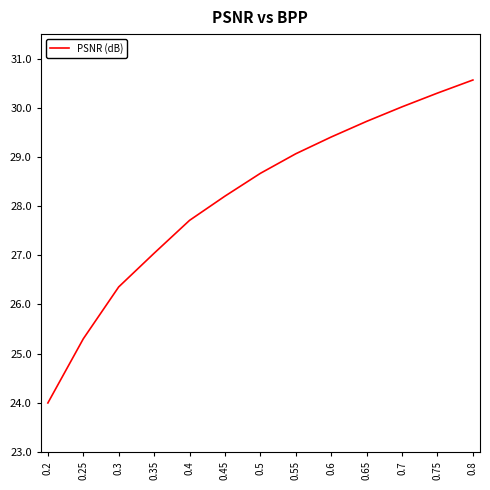

What position from the left is 0.5?

7